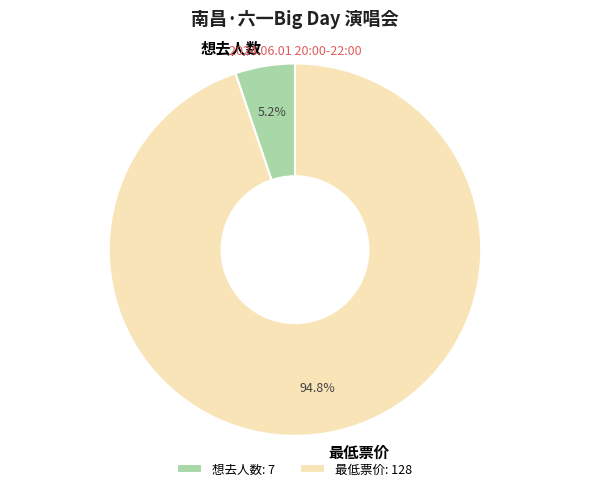

Is there any slice that represents more than half of the pie?

Yes